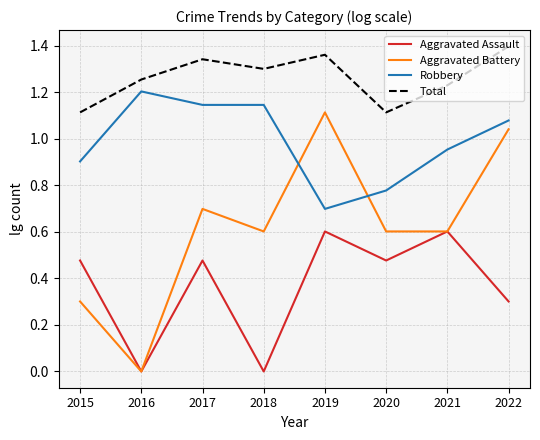

Rank the series at 2018 from lowest to highest value.

Aggravated Assault, Aggravated Battery, Robbery, Total